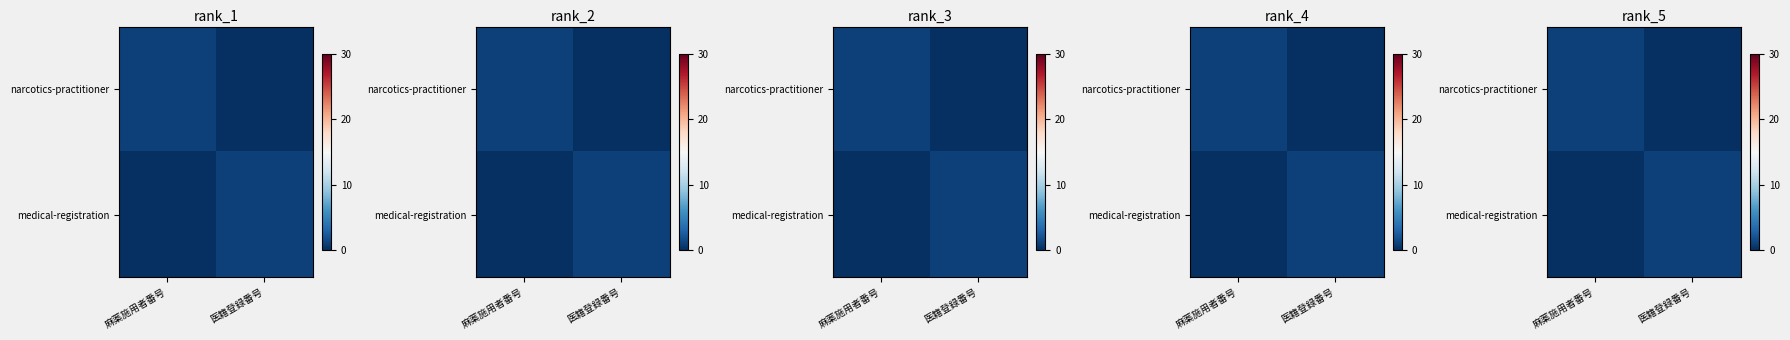

List the series in order of their peak value, lowest first.

narcotics-practitioner, medical-registration